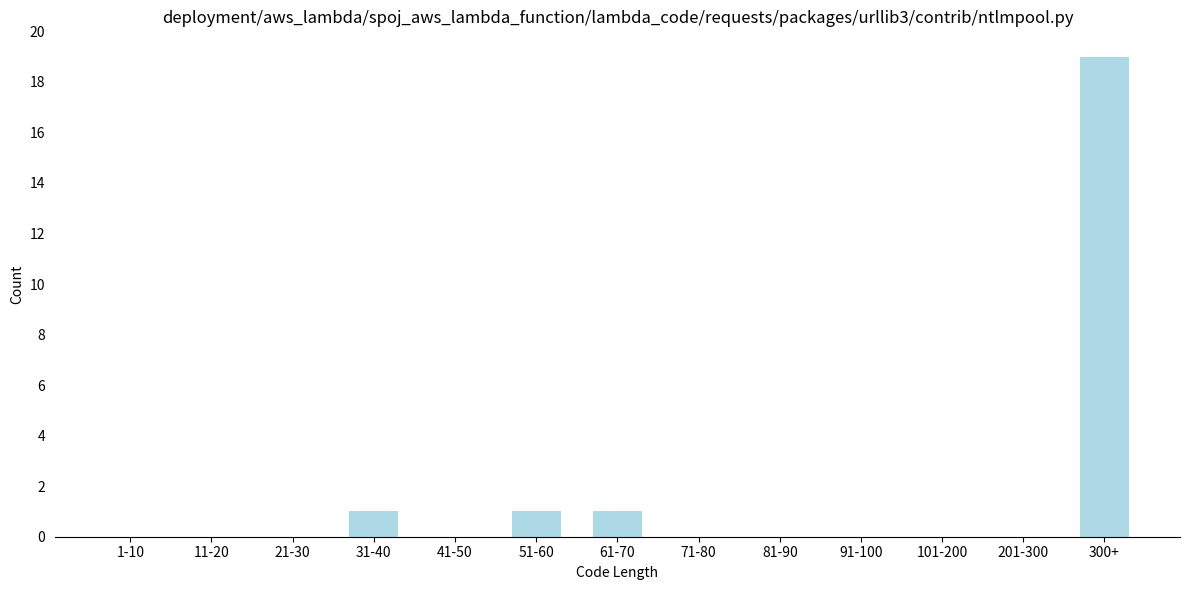

Reading left to right, what are all the values shown in this chart?

1-10=0	11-20=0	21-30=0	31-40=1	41-50=0	51-60=1	61-70=1	71-80=0	81-90=0	91-100=0	101-200=0	201-300=0	300+=19